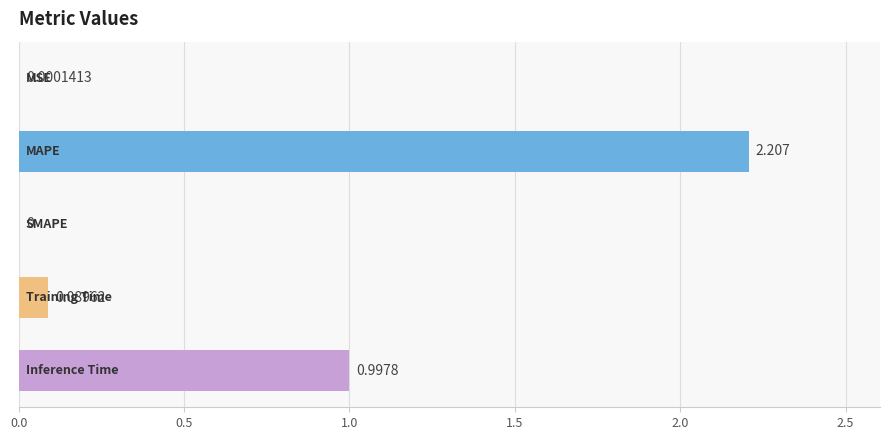

How many data points does each series have?

5